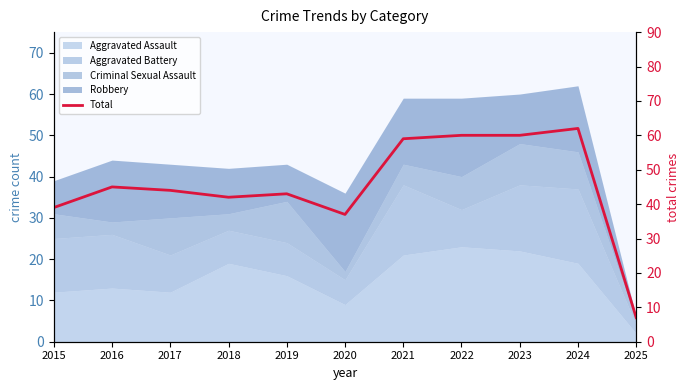

True or false: the data shows 7 at 2025.

True